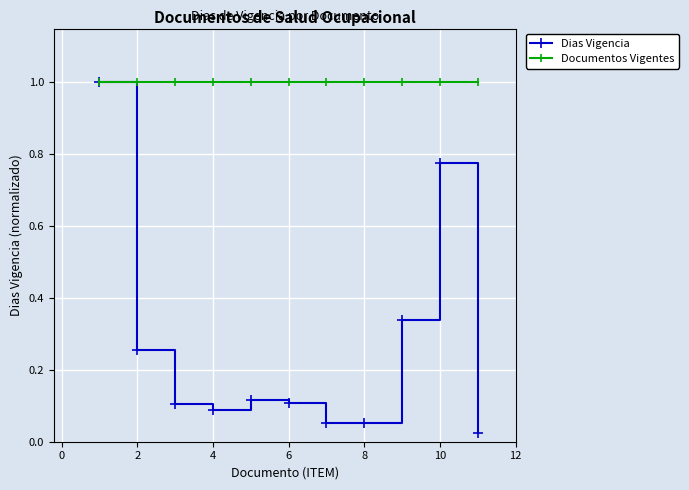

What is the value of the Documentos Vigentes point at the 11th from the left?

1.0